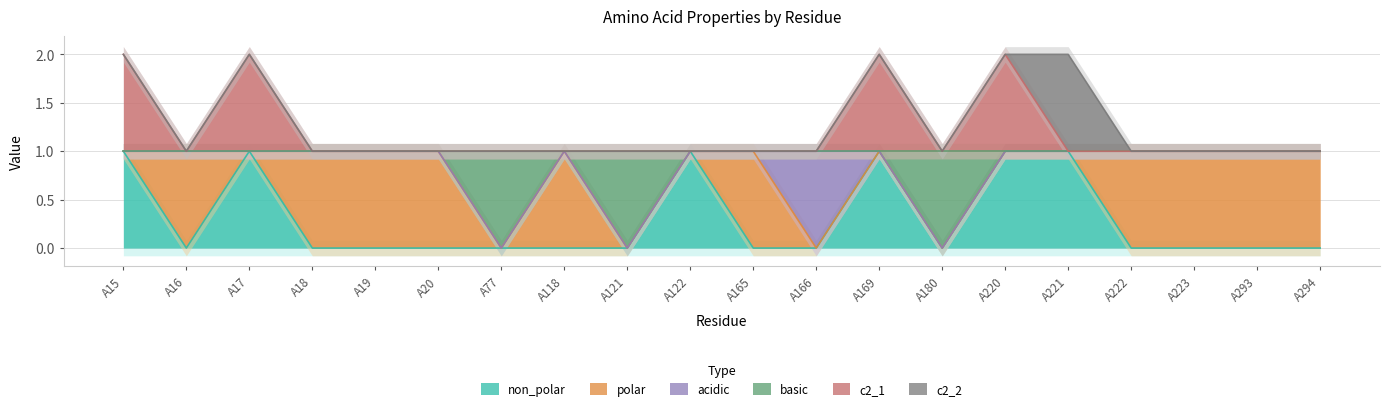

How many interior local valleys does the non_polar series have?

2